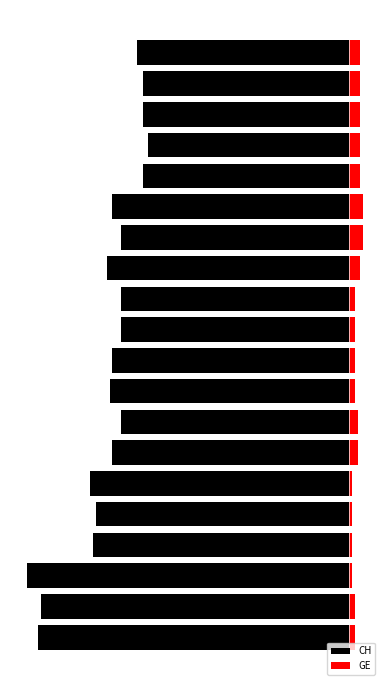

What is the difference between the highest and lowest values at 13?

88